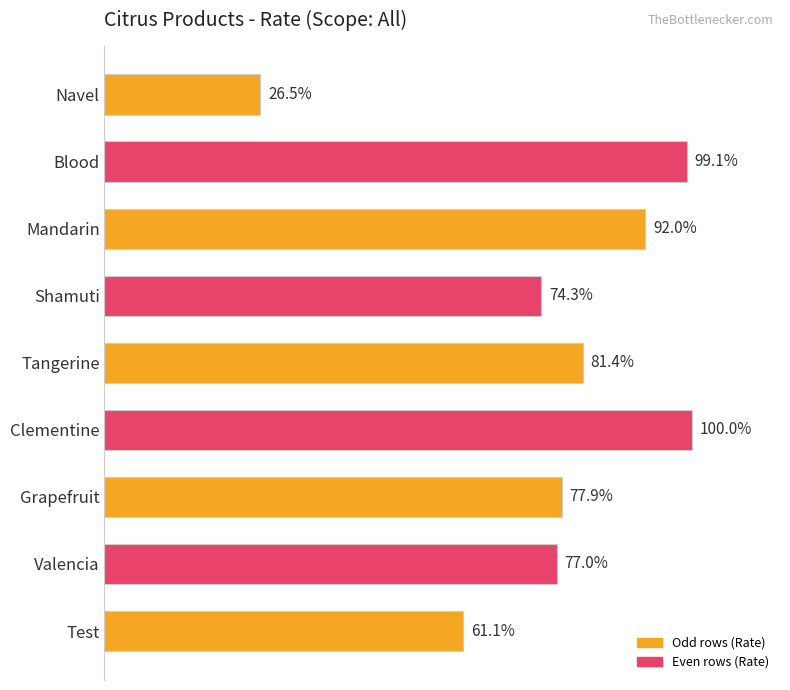

Does the chart contain any negative values?

No